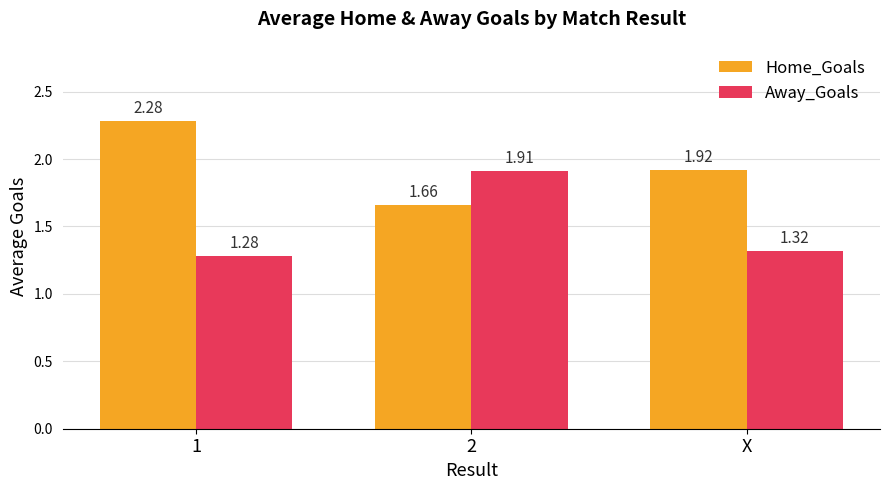

Which series changed the most between 1 and 2?

Away_Goals